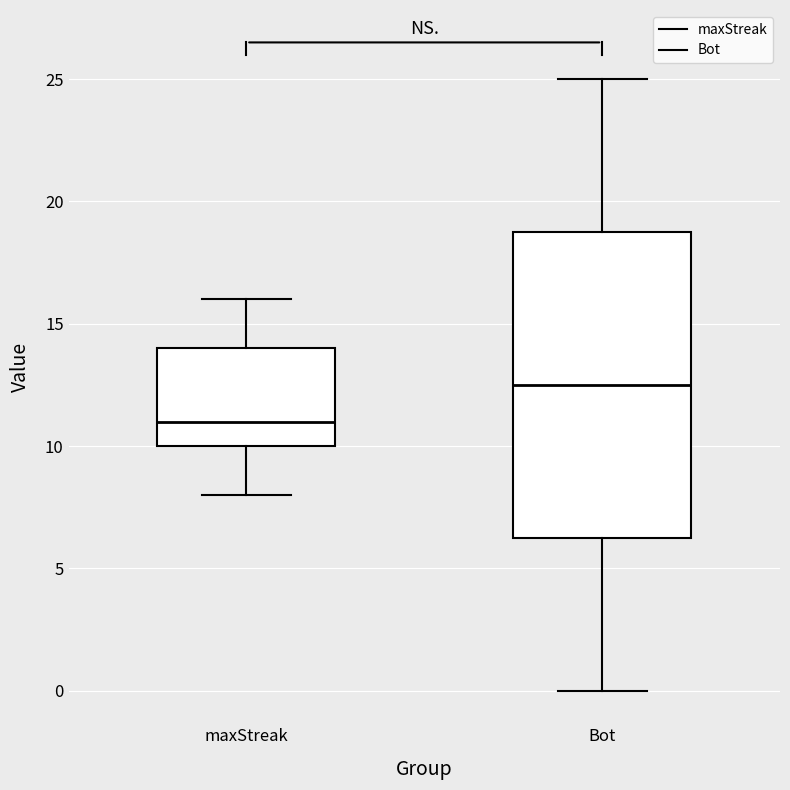

Reading left to right, transcribe this box plot: for each box, give where its median line is, the range the box spans, and where its two whiskers end, as read against the y-axis. The values are not printed on the chart, so give them approximately, as read against the axis.

maxStreak: median 11.0, box 10.0 to 14.0, whiskers 8.0 to 16.0
Bot: median 12.5, box 6.5 to 19.0, whiskers 0.0 to 25.0